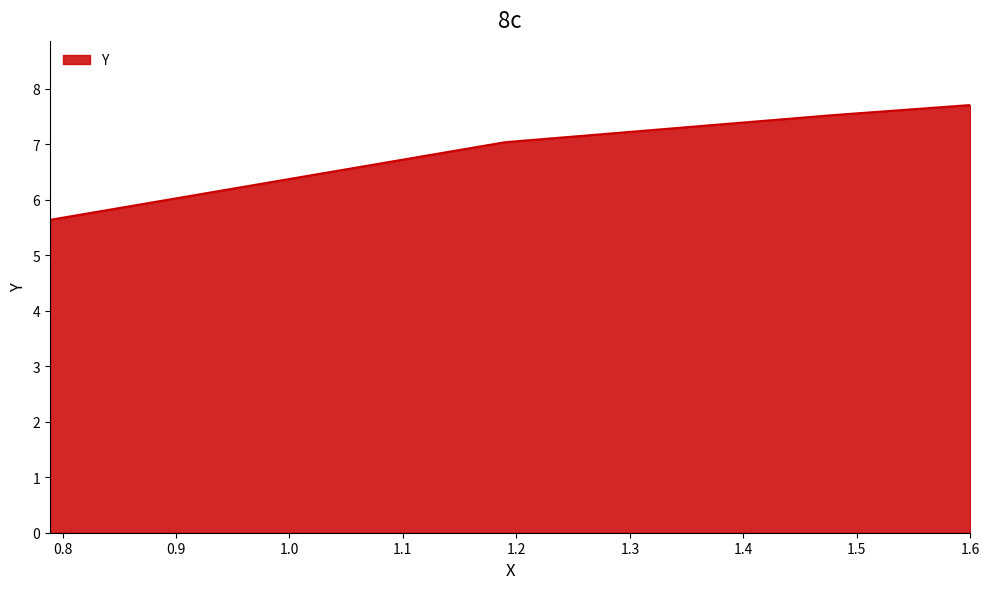

Does the chart display data point markers on the line(s)?

No